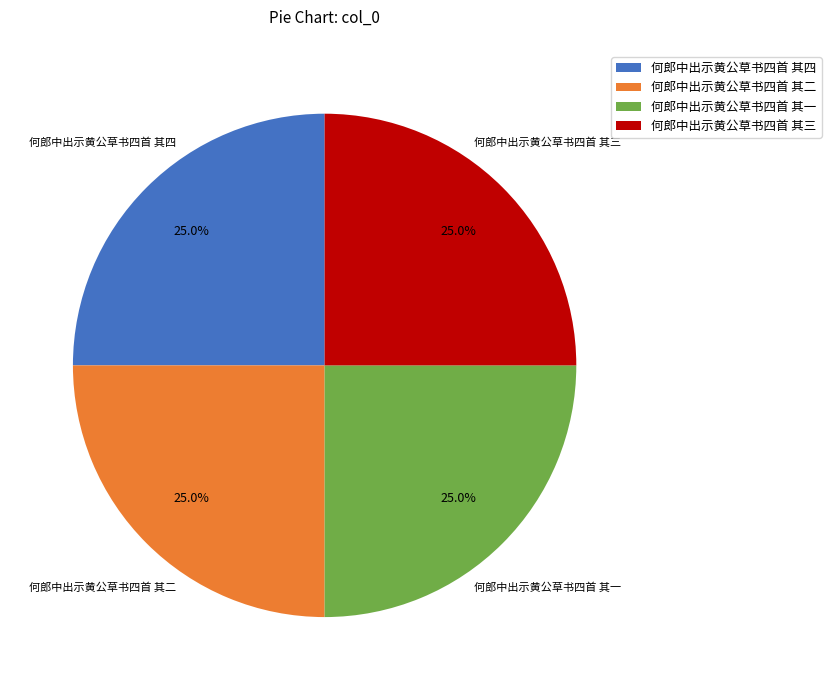

Approximately how many times larger is the value at 何郎中出示黄公草书四首 其一 compared to 何郎中出示黄公草书四首 其三?

1.0